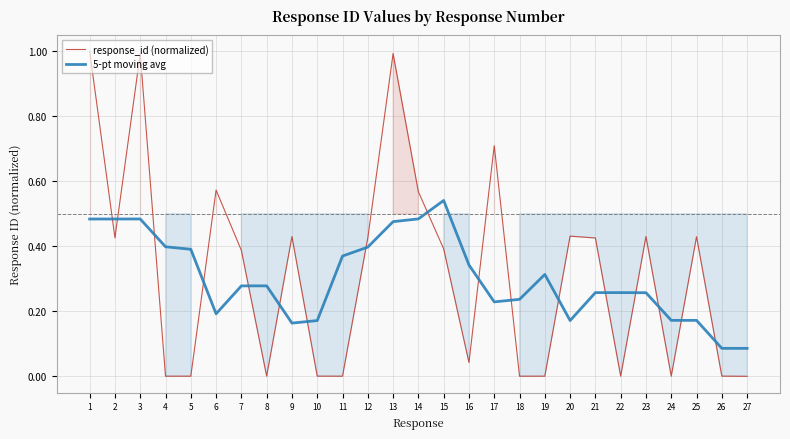

How many distinct data groups are displayed?

2